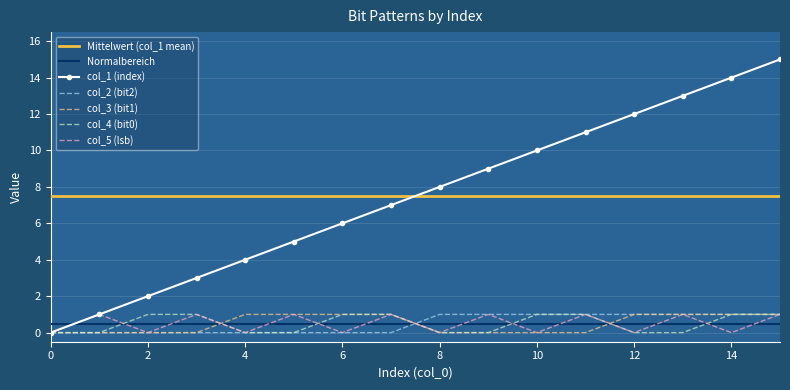

Which has a higher value, 10 or 4?

10